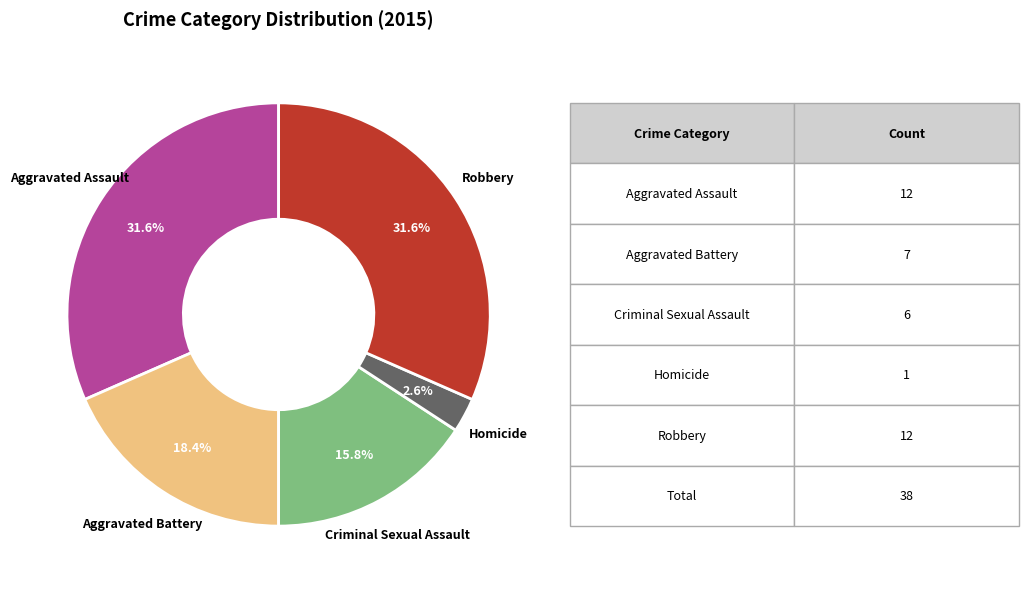

What is the smallest slice in the pie chart?

Homicide